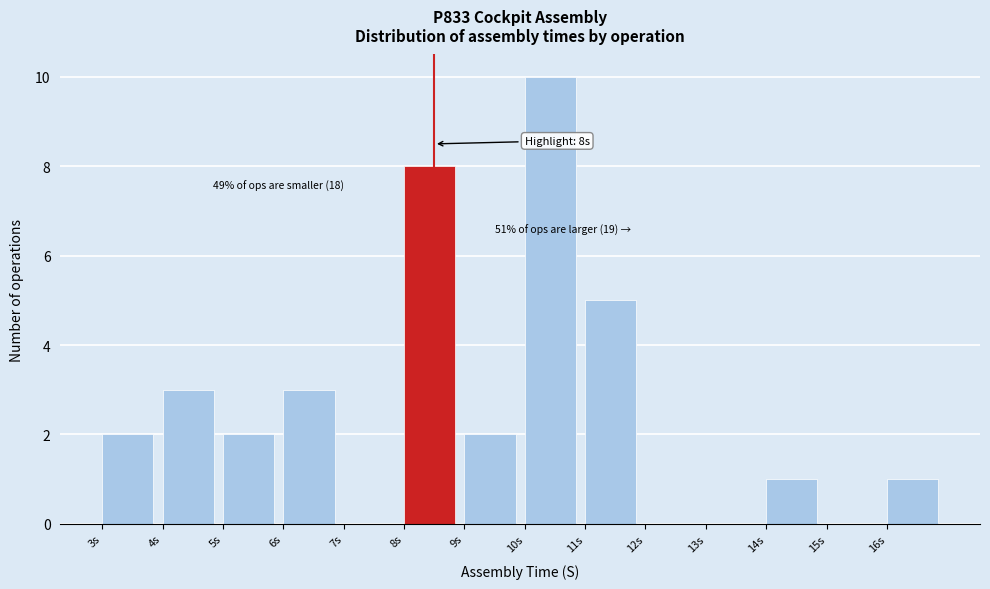

Over which range of the x-axis is the bar tallest?

10 to 11